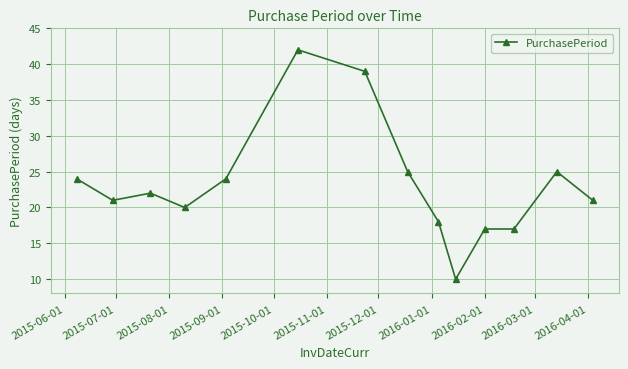

Count the number of data series in this chart.

1